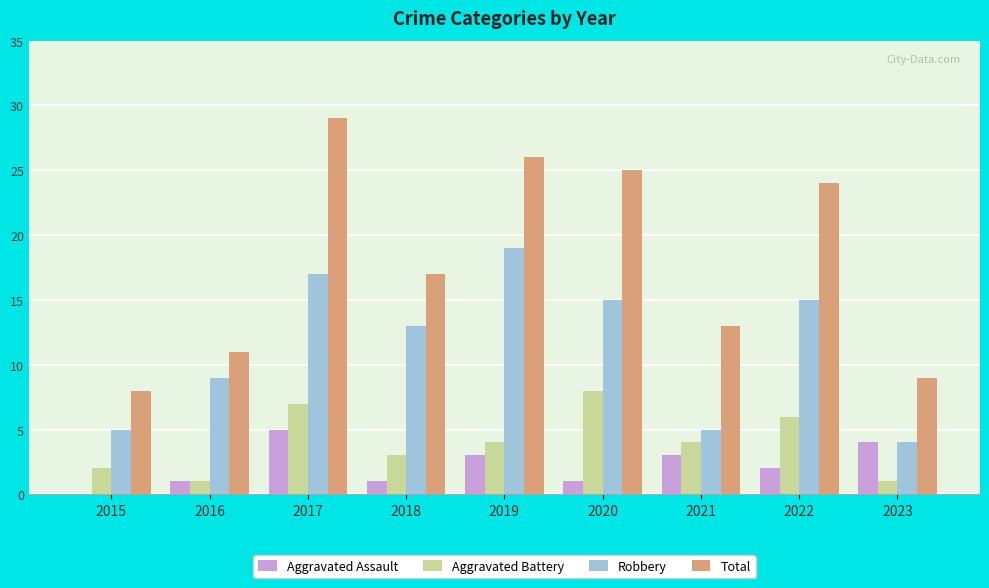

What is the maximum value shown in the chart?

29